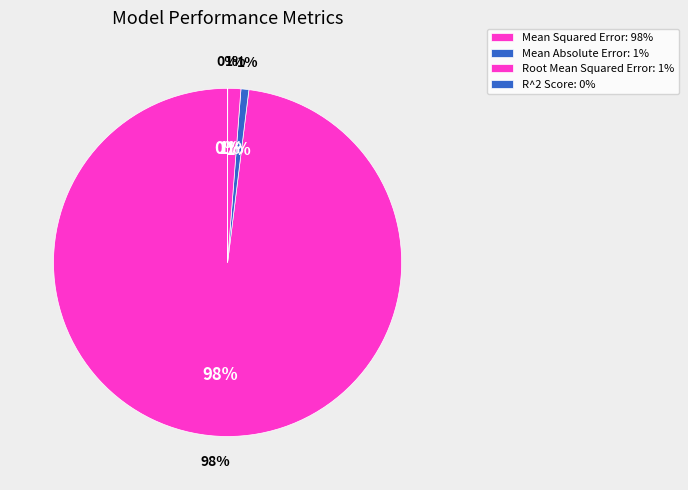

Which category has the biggest portion of the pie?

Mean Squared Error